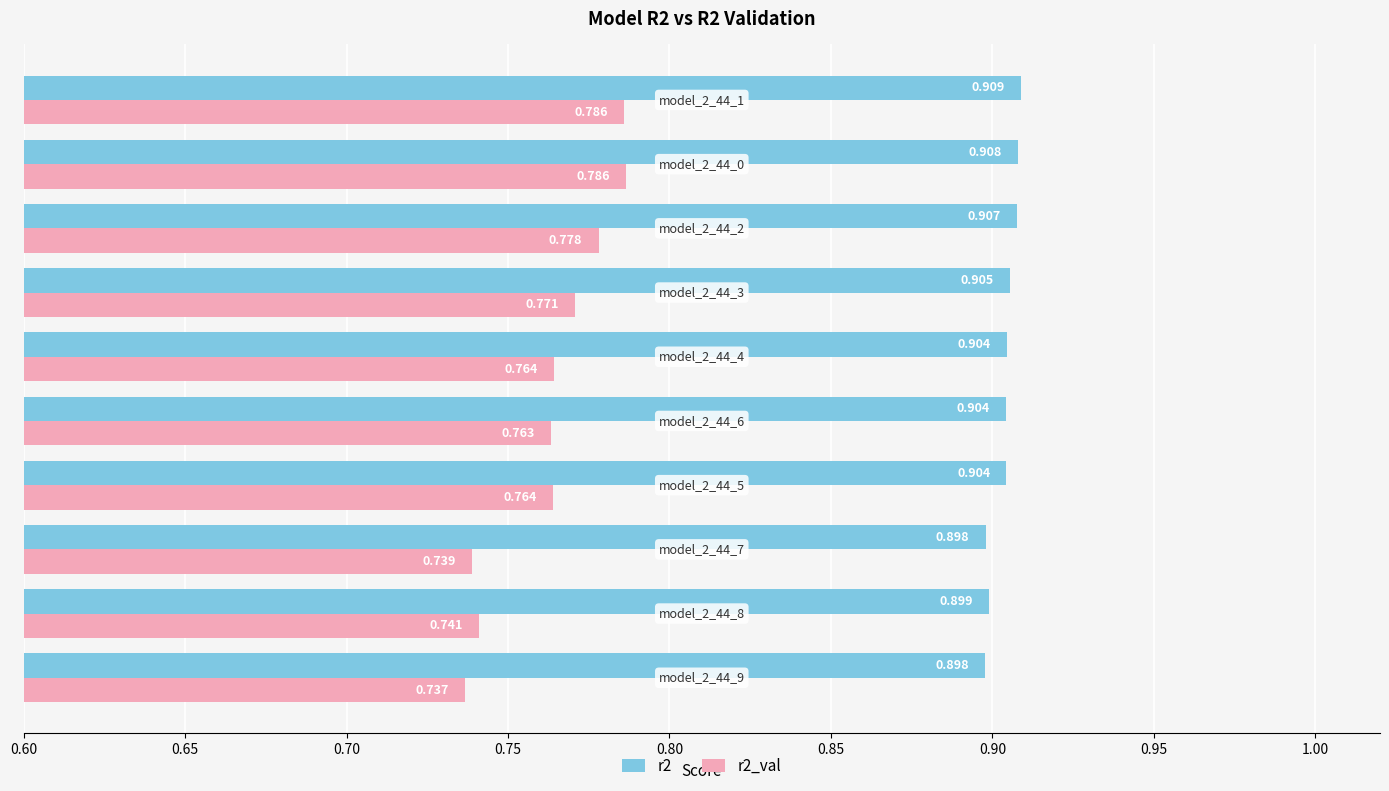

How many categories are shown in the chart?

10